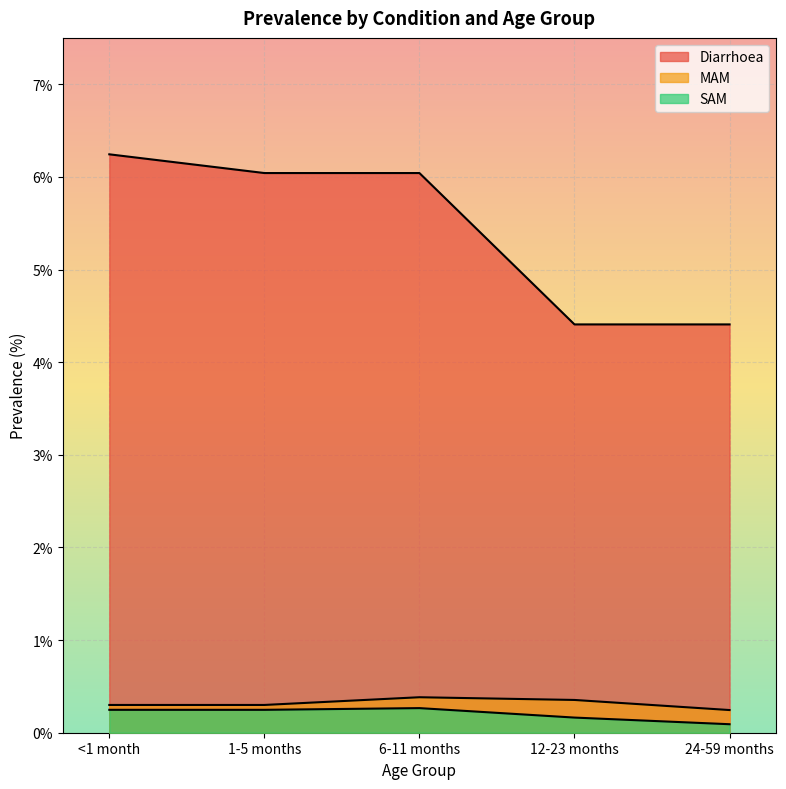

True or false: SAM has a value of 0.3 at 6-11 months.

True